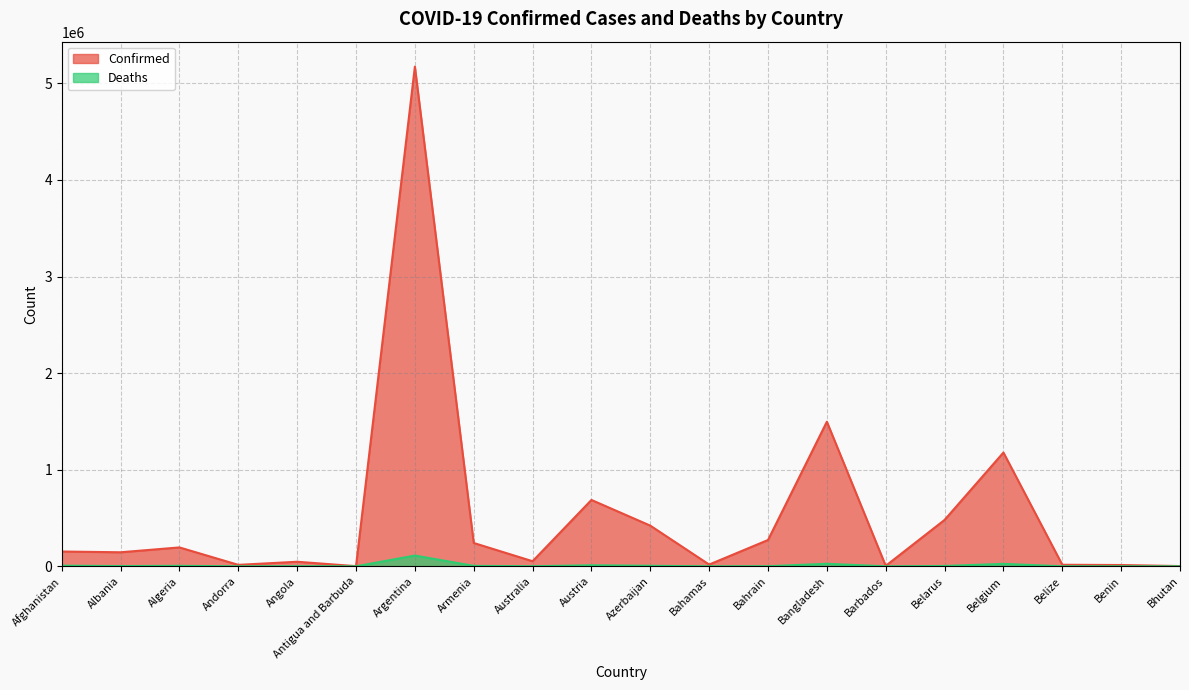

What is the value of the Deaths point at the 7th from the left?

111383